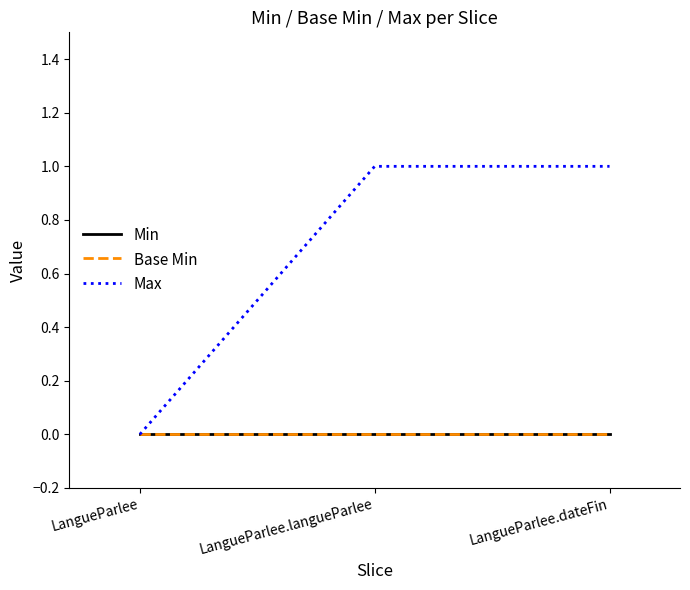

Where is Max nearest to the value 0?

LangueParlee